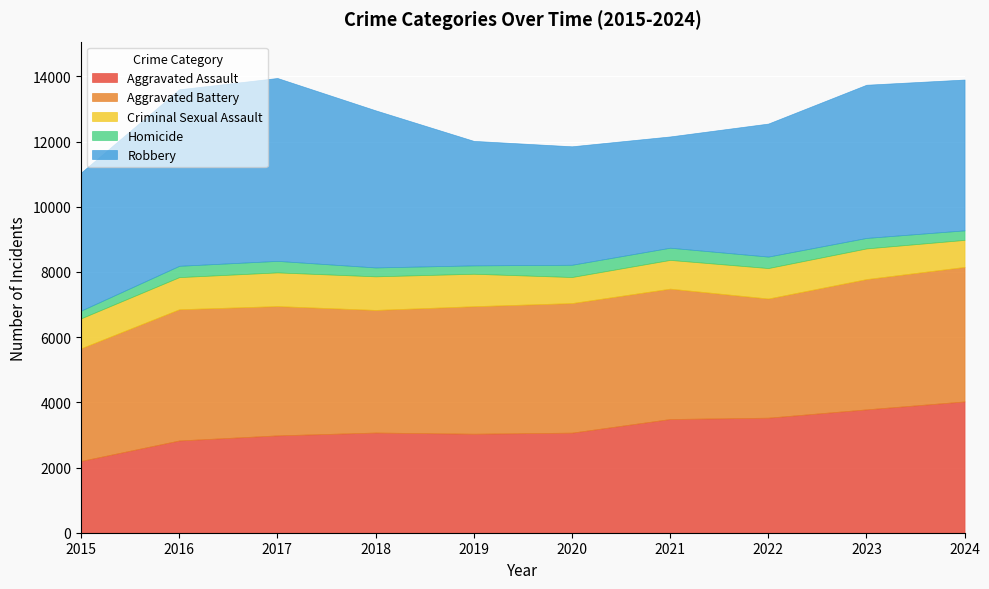

What is the value of the Robbery point at the 5th from the left?

3819